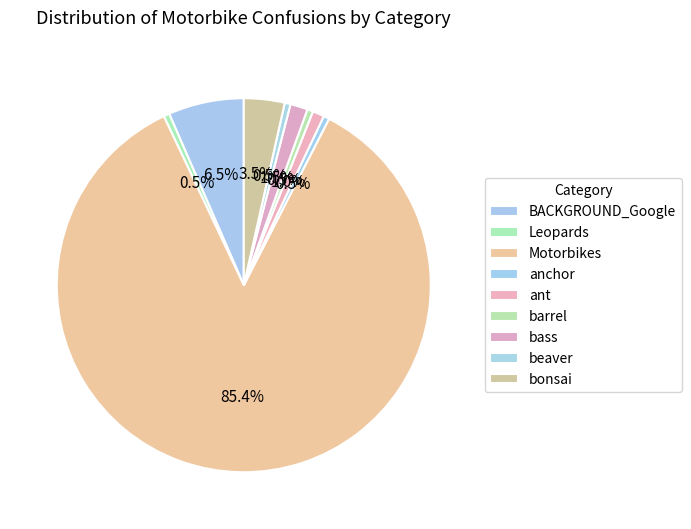

How many segments does this pie chart have?

9